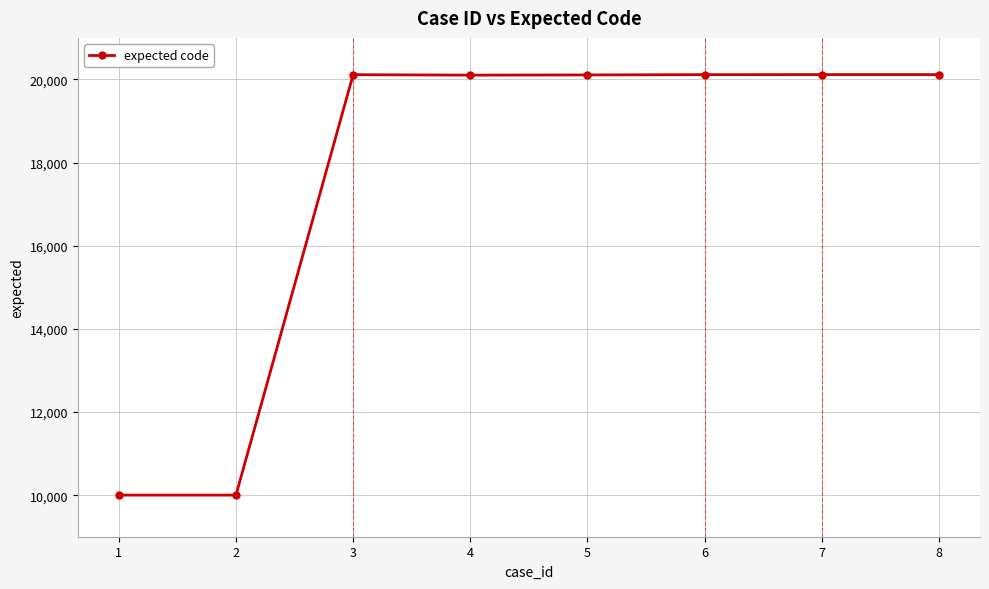

True or false: there are more than 0 points higher than both neighbors.

True